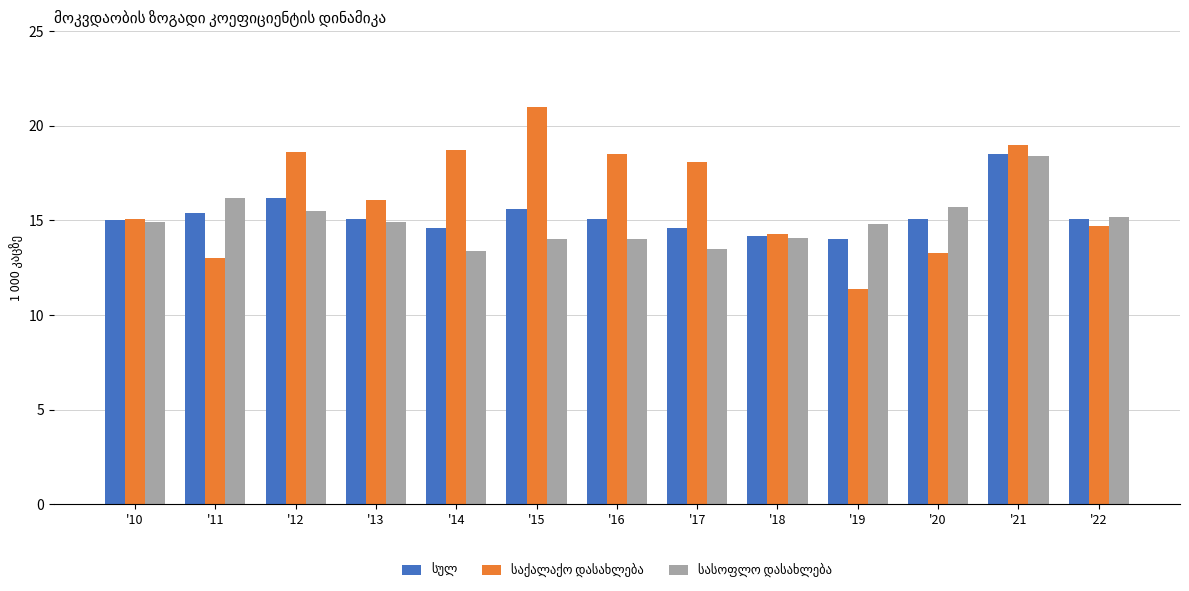

What is the greatest value displayed?

21.0